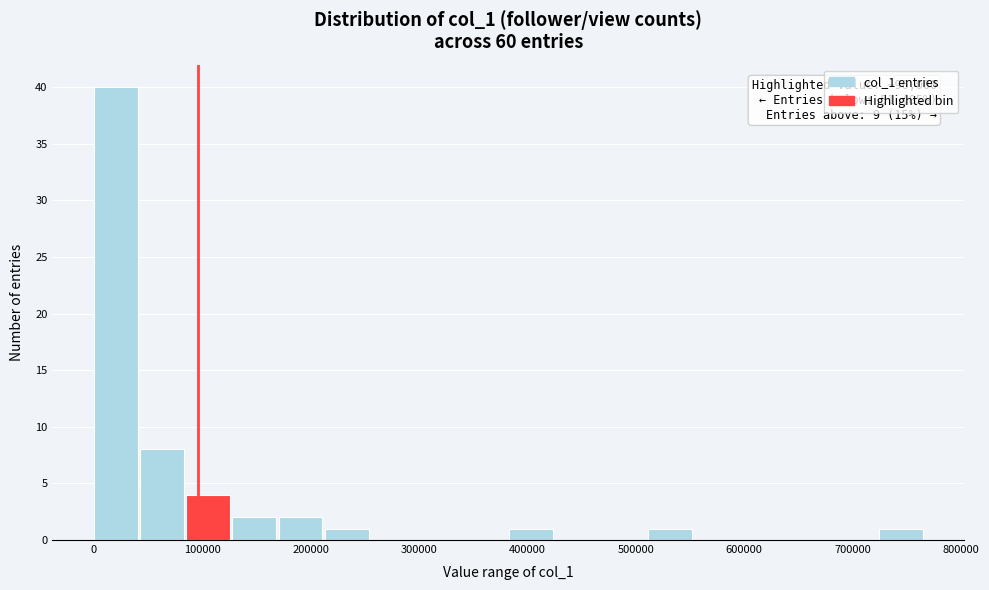

Over which range of the x-axis is the bar tallest?

0 to 40000